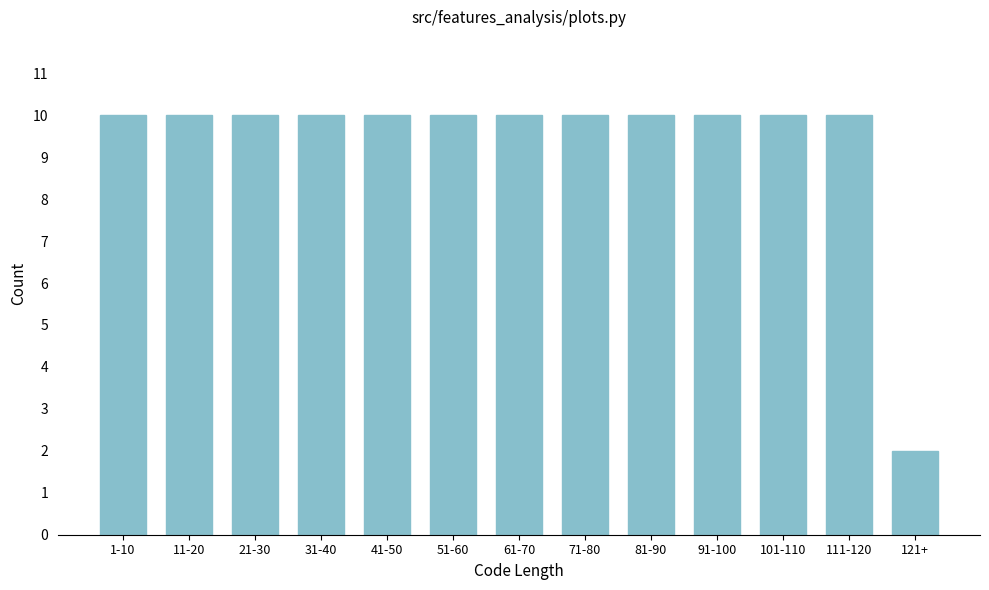

Reading left to right, what are all the values shown in this chart?

1-10=10	11-20=10	21-30=10	31-40=10	41-50=10	51-60=10	61-70=10	71-80=10	81-90=10	91-100=10	101-110=10	111-120=10	121+=2